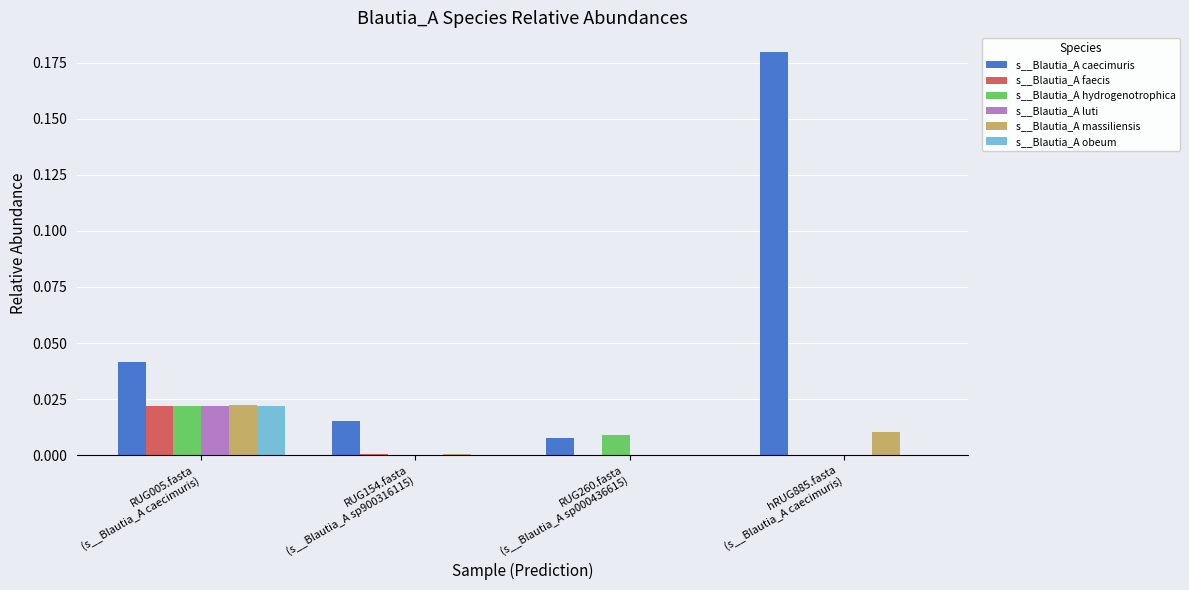

Which series has the largest total across all categories?

s__Blautia_A caecimuris